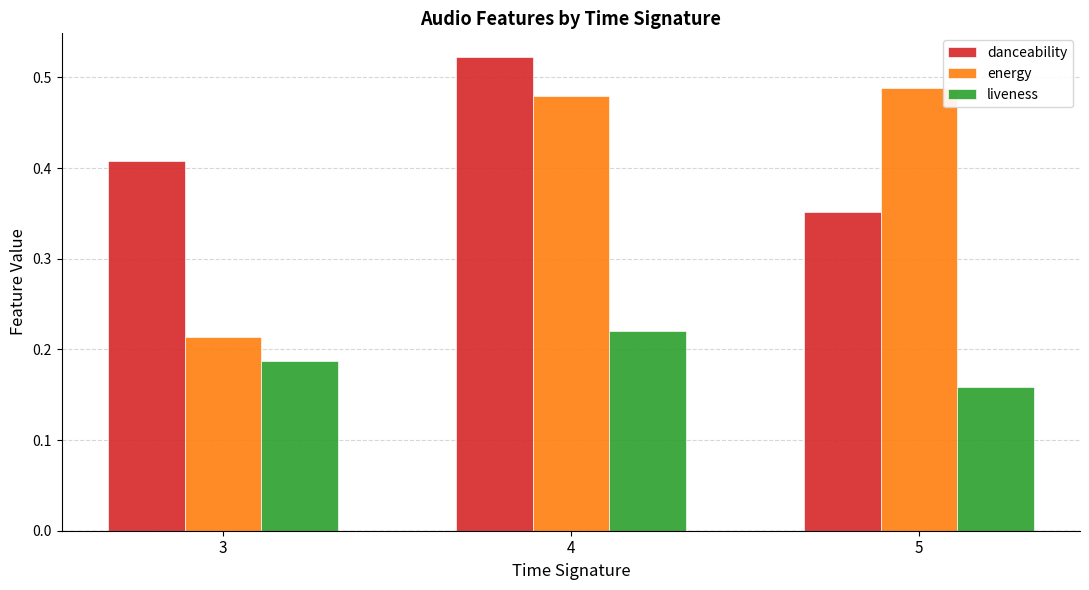

What are all the series names shown in the legend?

danceability, energy, liveness